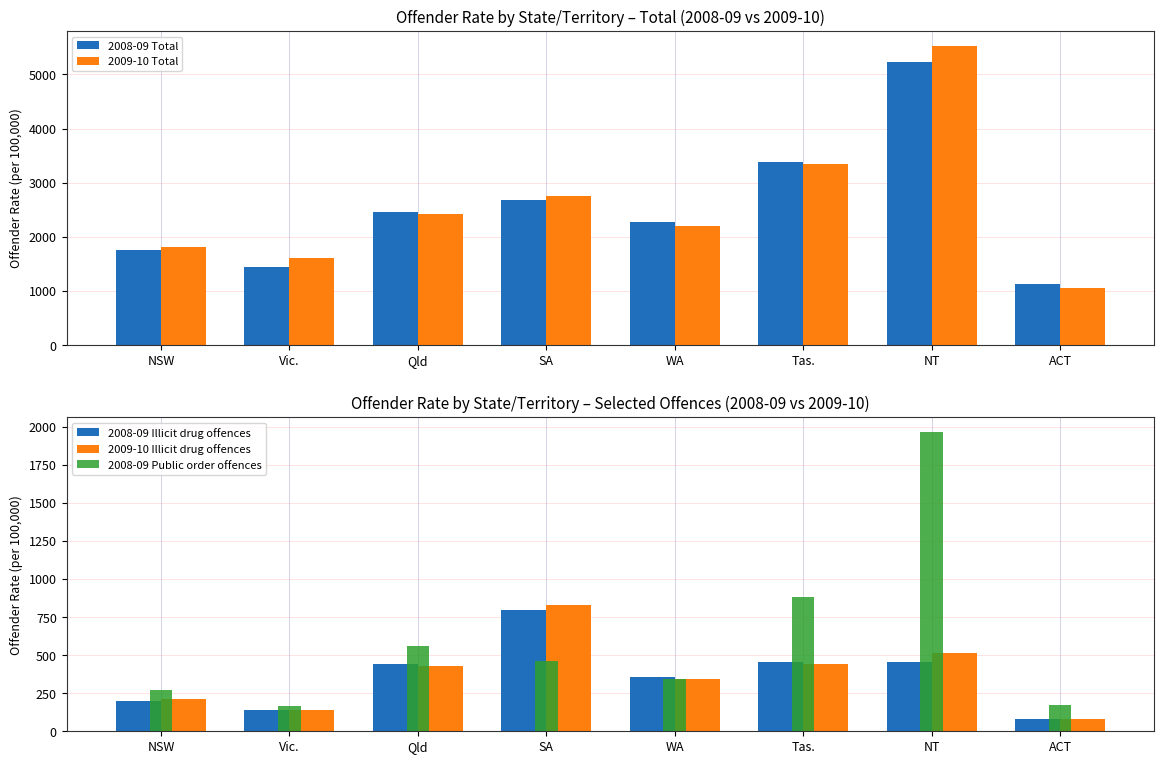

How many data points does each series have?

8